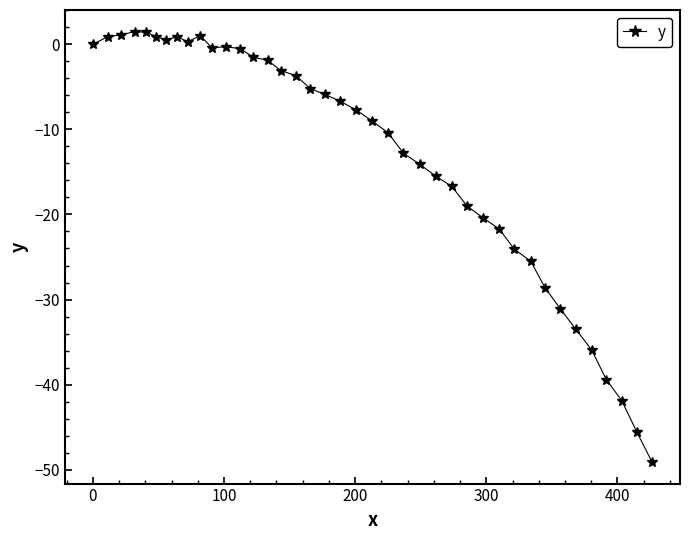

What is the maximum value shown in the chart?

1.5